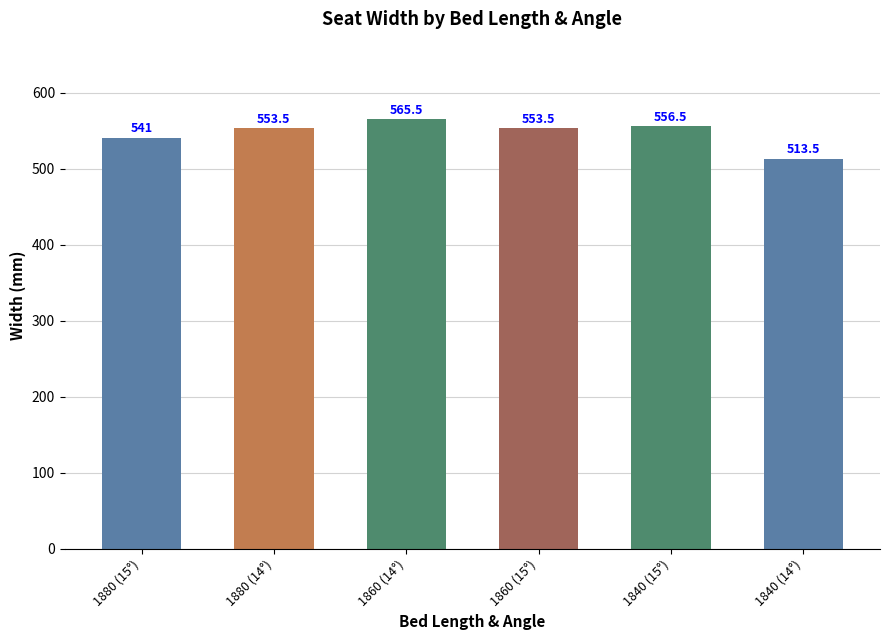

What is the value of the 6th bar from the left?

513.5